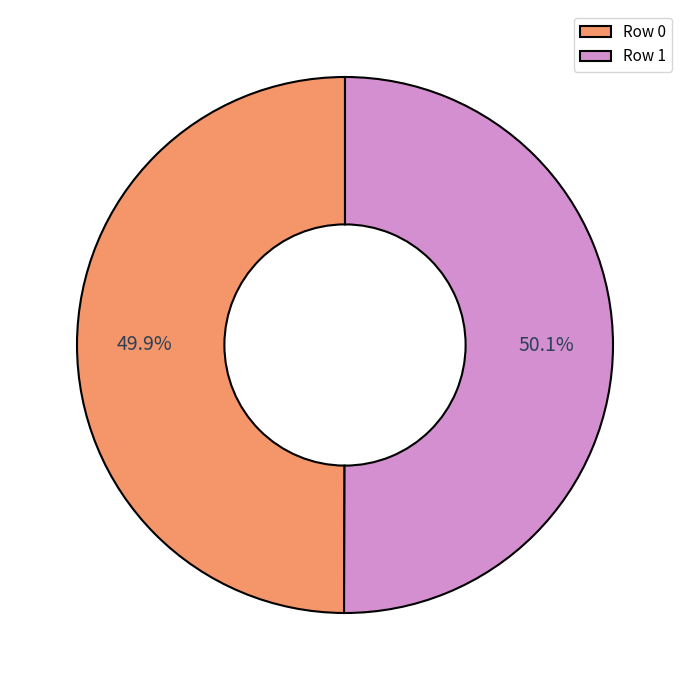

Is there any slice that represents more than half of the pie?

Yes